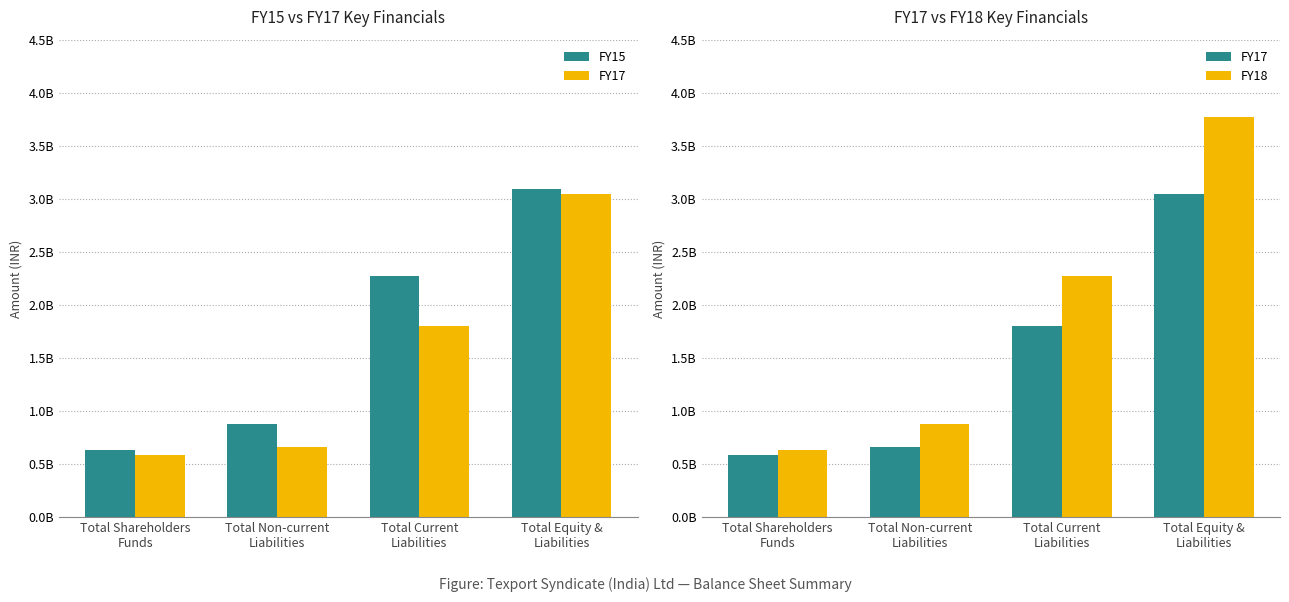

List the series in order of their peak value, lowest first.

FY17, FY15, FY18